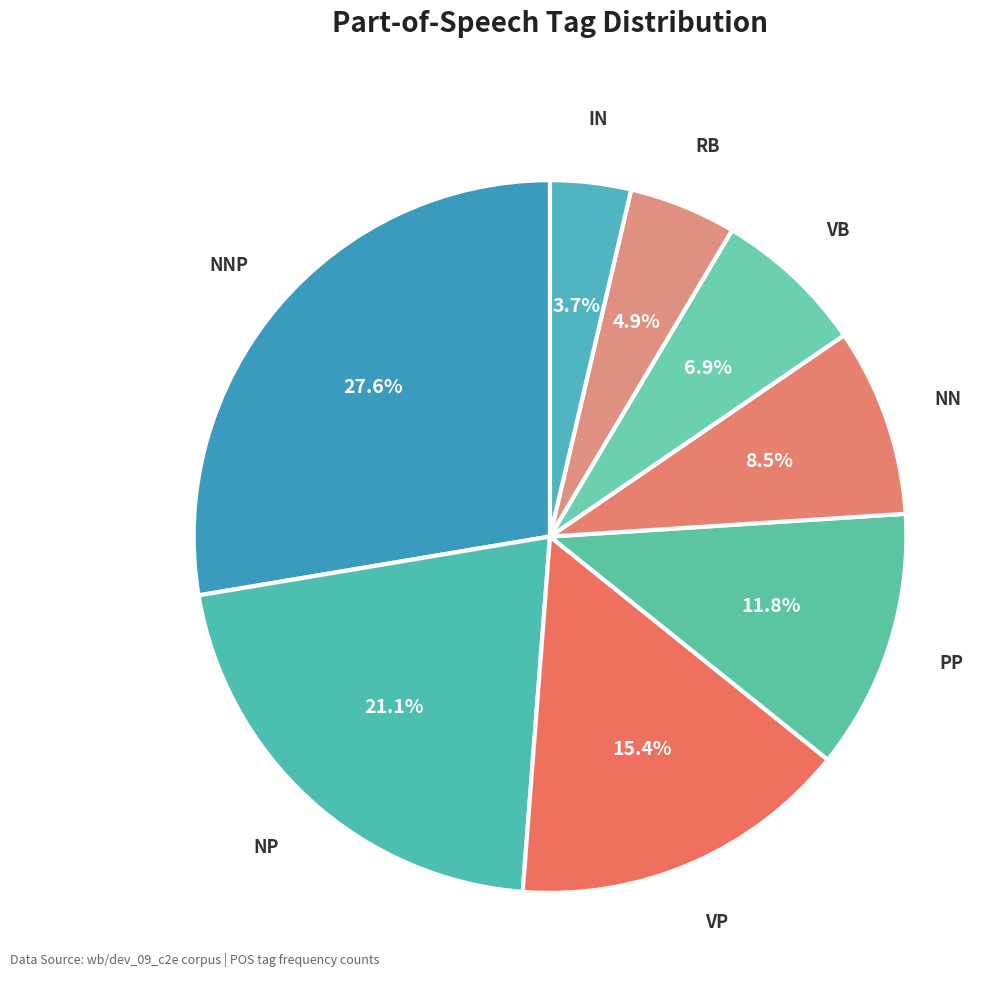

Count the number of slices in the pie.

8